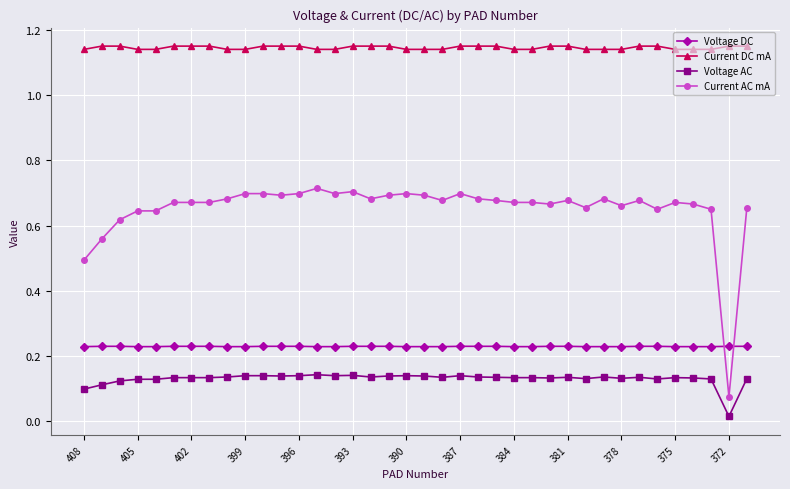

How many Voltage AC values are between 0 and 1?

38